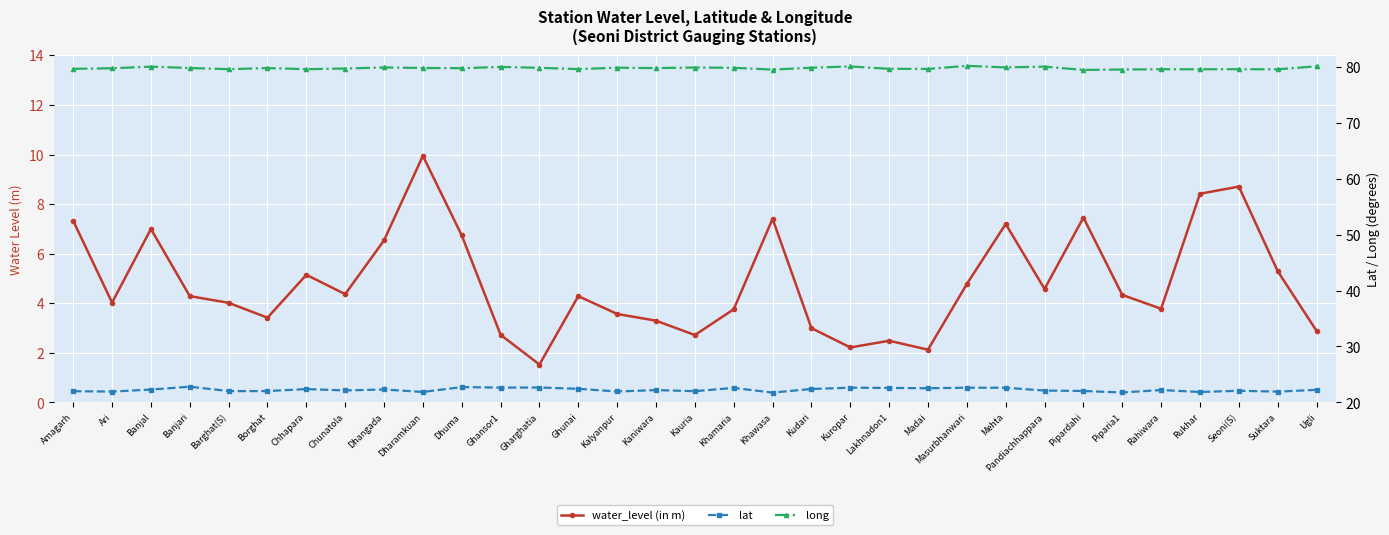

What is the minimum value for lat?

21.8